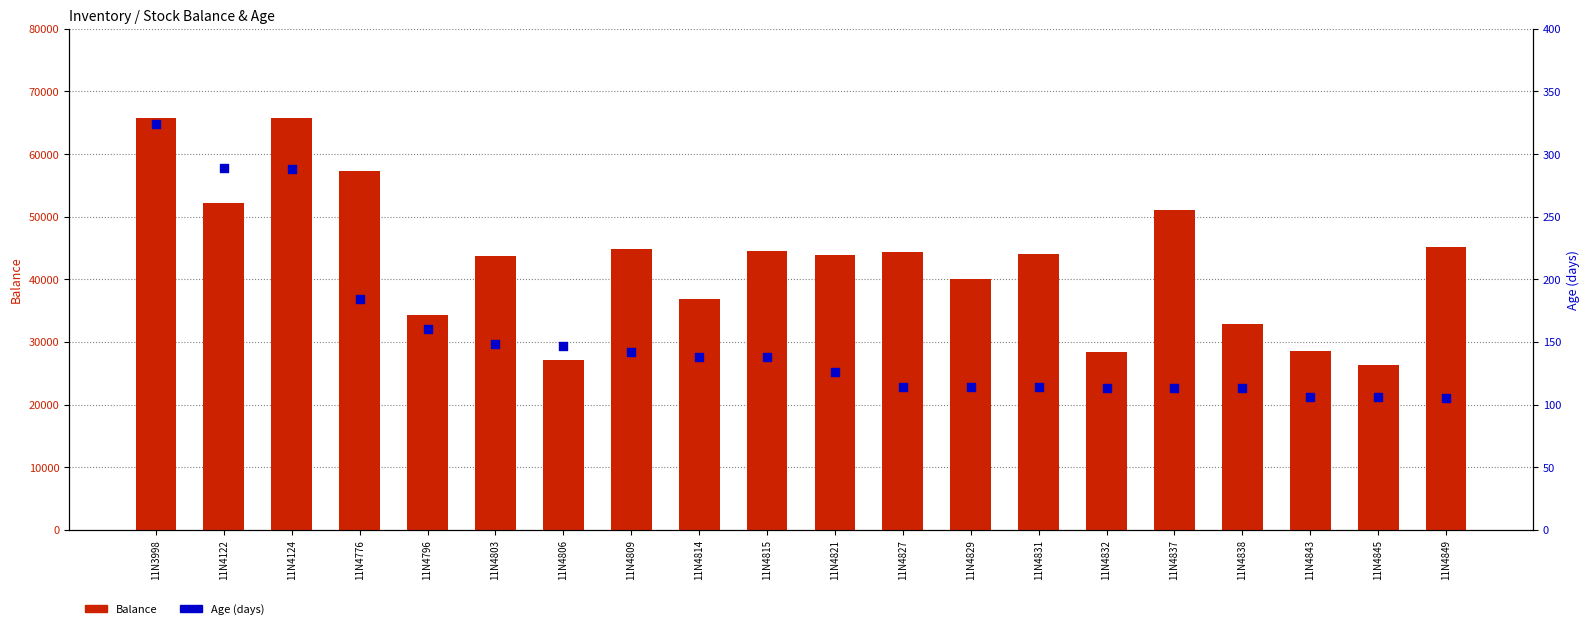

Which series reaches the maximum Y coordinate?

Balance